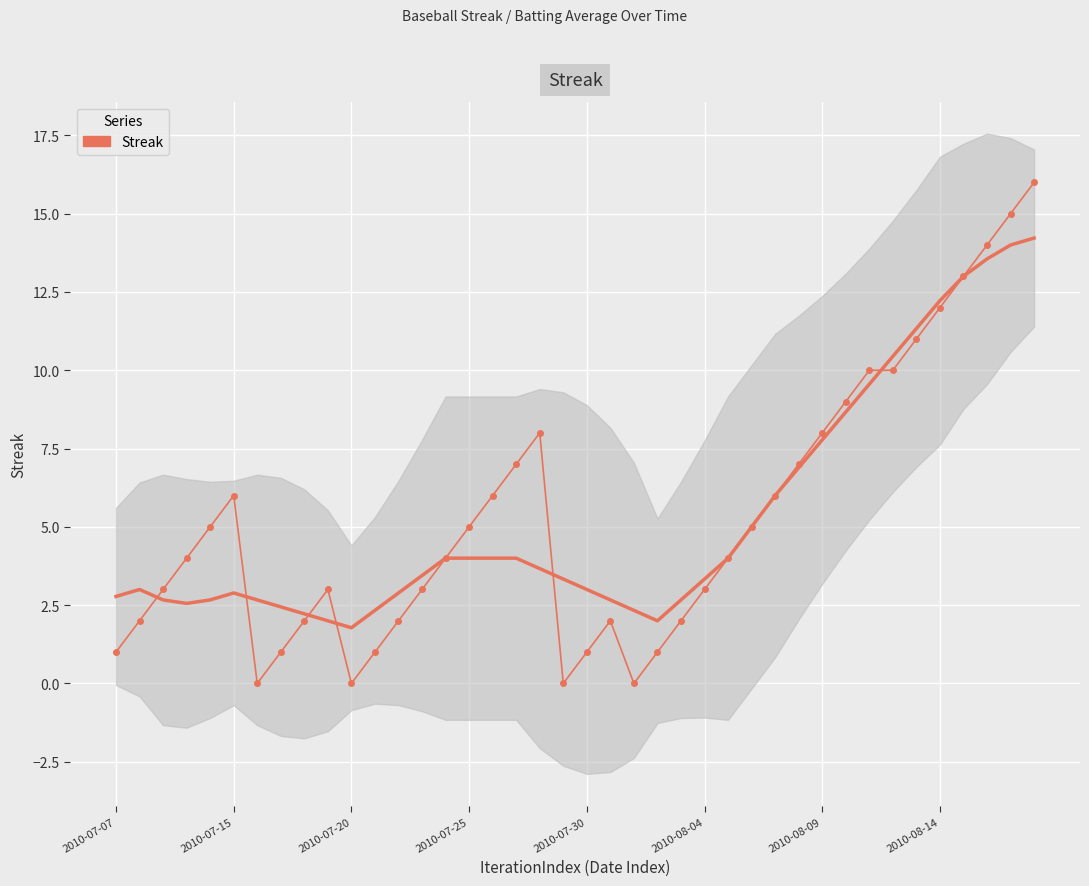

Reading left to right, list all the values displayed in this chart.

1	2	3	4	5	6	0	1	2	3	0	1	2	3	4	5	6	7	8	0	1	2	0	1	2	3	4	5	6	7	8	9	10	10	11	12	13	14	15	16